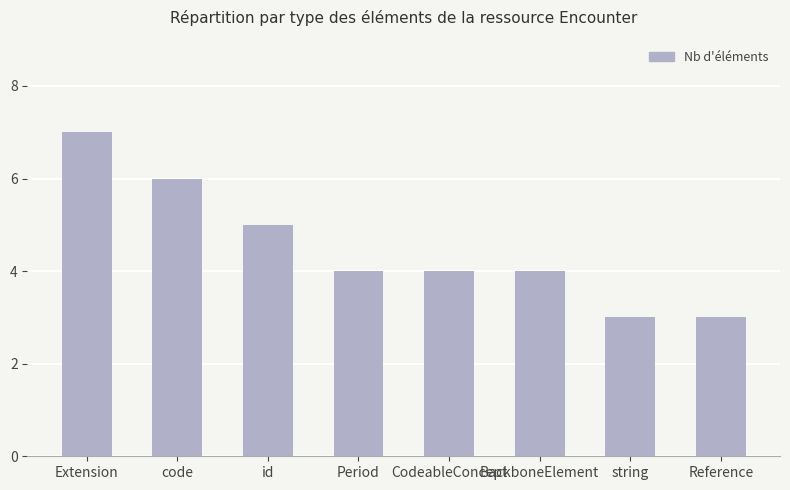

What is the difference between the values at Reference and id?

2